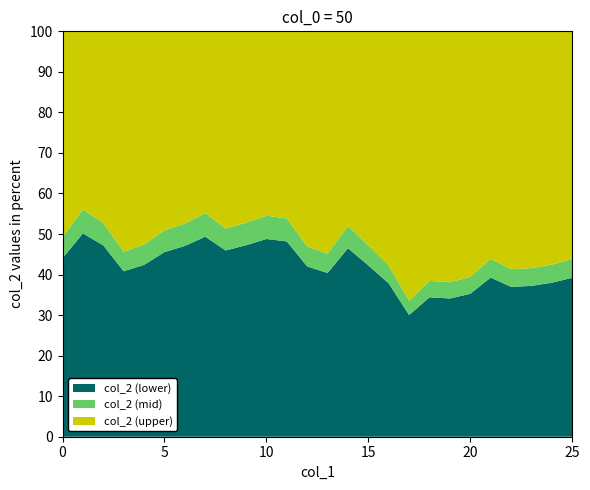

Reading left to right, transcribe all the data shown in this chart.

col_1: 0=0.0	1=1.0	2=2.0	3=3.0	4=4.0	5=5.0	6=6.0	7=7.0	8=8.0	9=9.0	10=10.0	11=11.0	12=12.0	13=13.0	14=14.0	15=15.0	16=16.0	17=17.0	18=18.0	19=19.0	20=20.0	21=21.0	22=22.0	23=23.0	24=24.0	25=25.0
col_2: 0=0.5	1=0.6	2=0.6	3=0.5	4=0.5	5=0.5	6=0.6	7=0.6	8=0.5	9=0.6	10=0.6	11=0.6	12=0.5	13=0.5	14=0.5	15=0.5	16=0.4	17=0.4	18=0.4	19=0.4	20=0.4	21=0.5	22=0.4	23=0.4	24=0.4	25=0.5